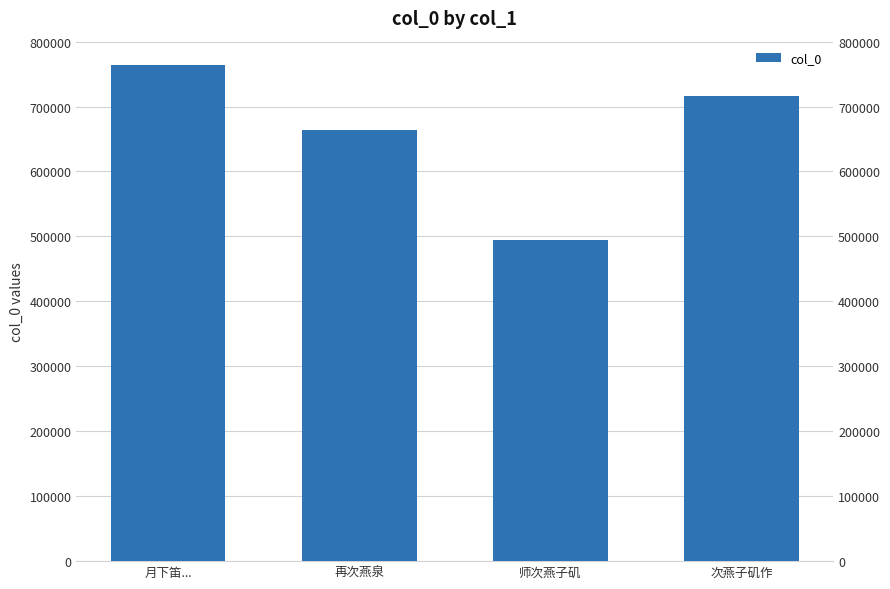

What is the change in value from 月下笛... to 次燕子矶作?

-46627